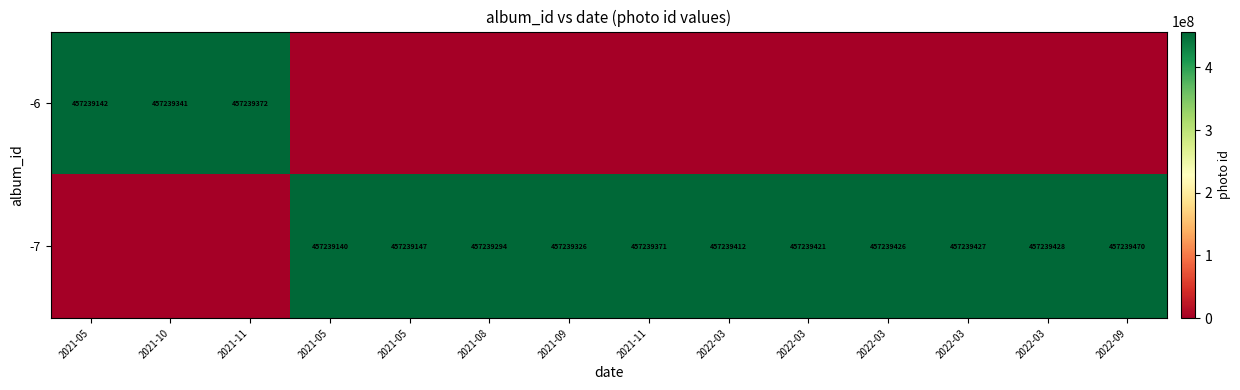

Which series has the widest spread of values?

-7